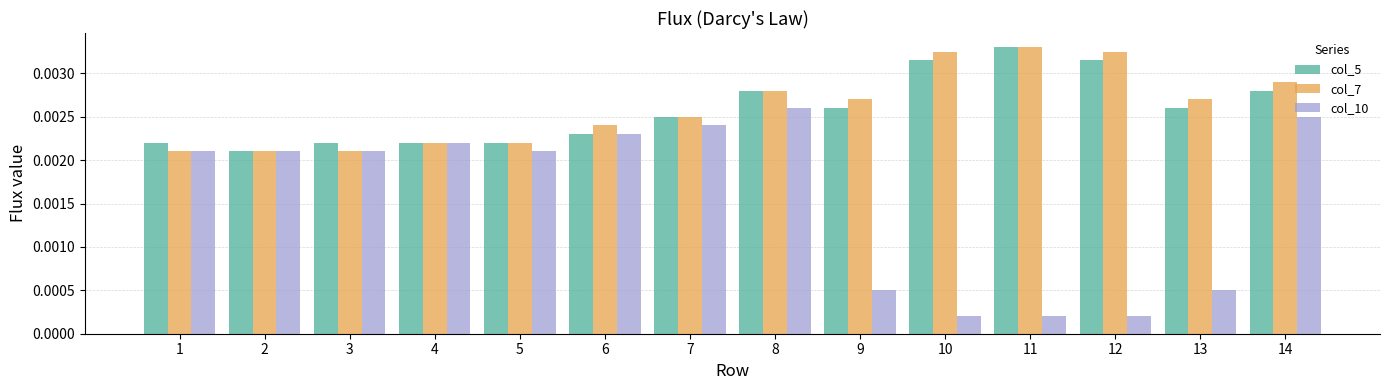

Is the value of col_10 at 5 greater than the value of col_7 at 9?

No